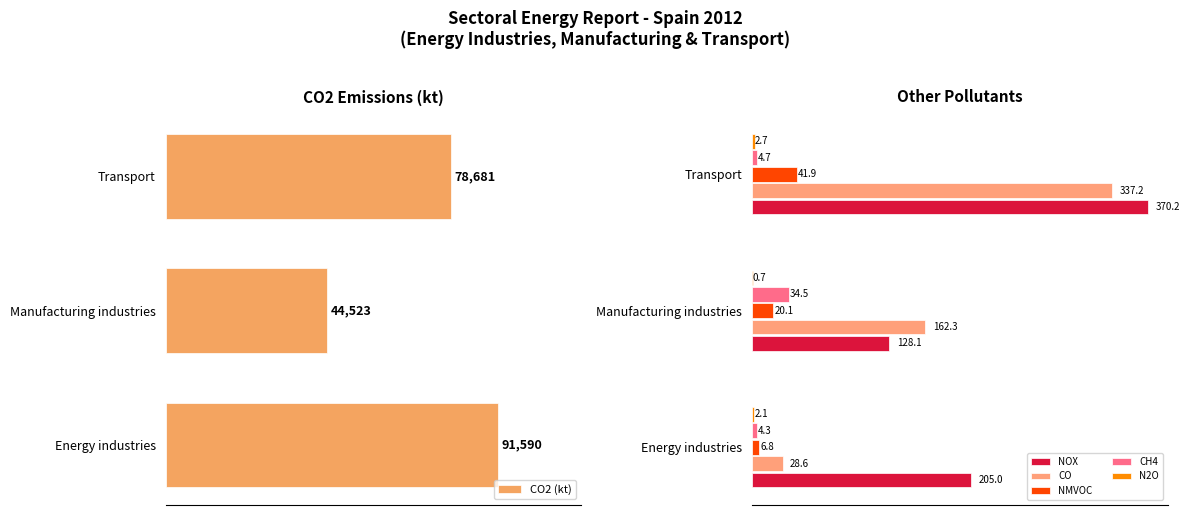

Reading right to left, what are all the values shown in this chart?

CO2 (kt): 78680.6	44523.2	91589.5
NOX: 370.2	128.1	205.0
CO: 337.2	162.3	28.6
NMVOC: 41.9	20.1	6.8
CH4: 4.7	34.5	4.3
N2O: 2.7	0.7	2.1